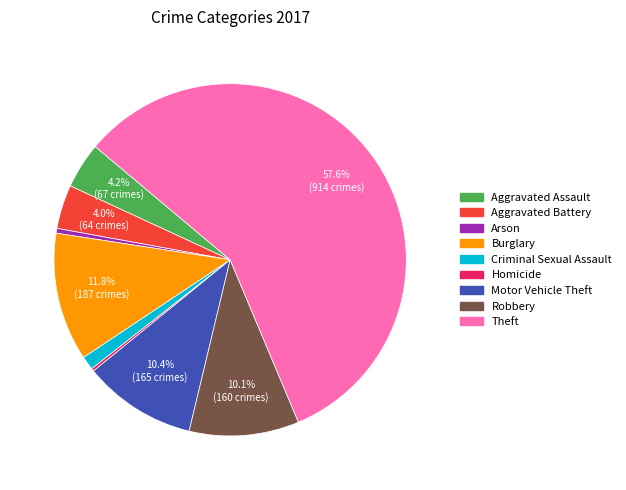

Which category accounts for the majority?

Theft